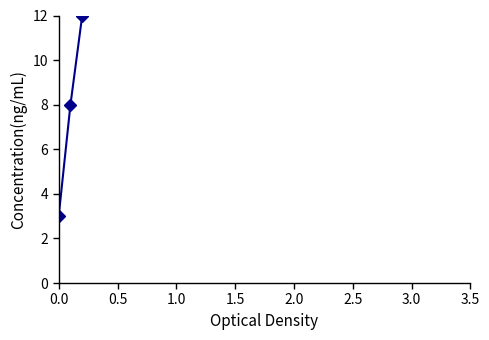

How many lines are shown in the chart?

1